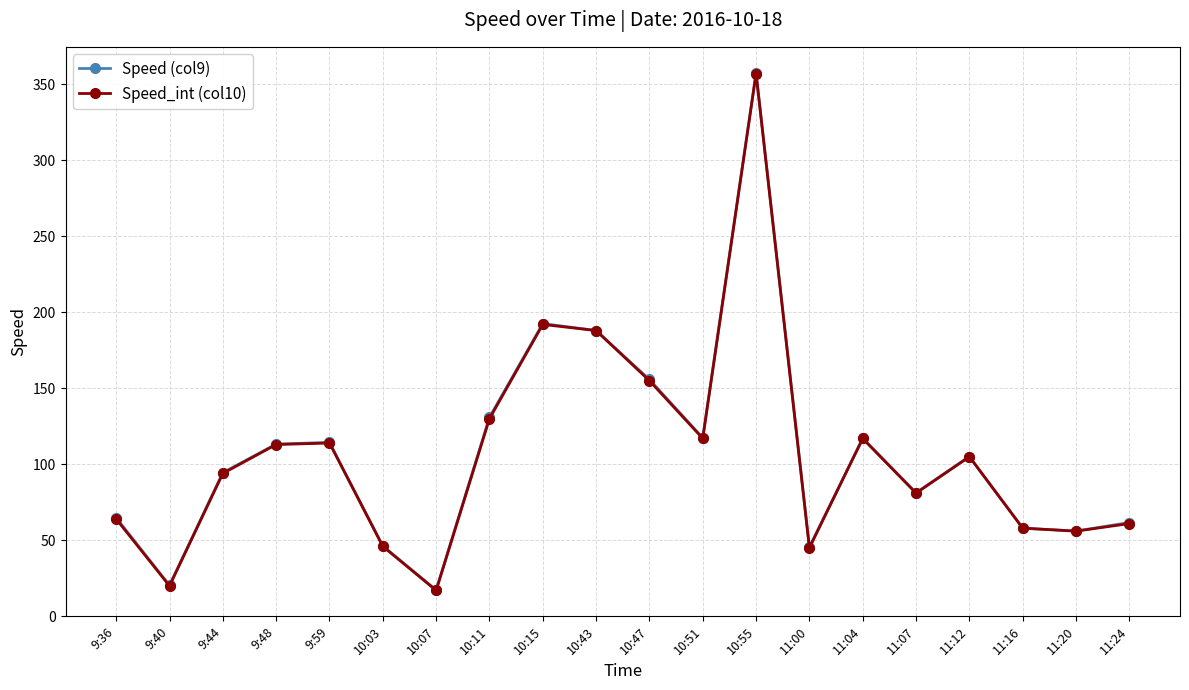

At which category does Speed_int (col10) reach its first local valley?

9:40